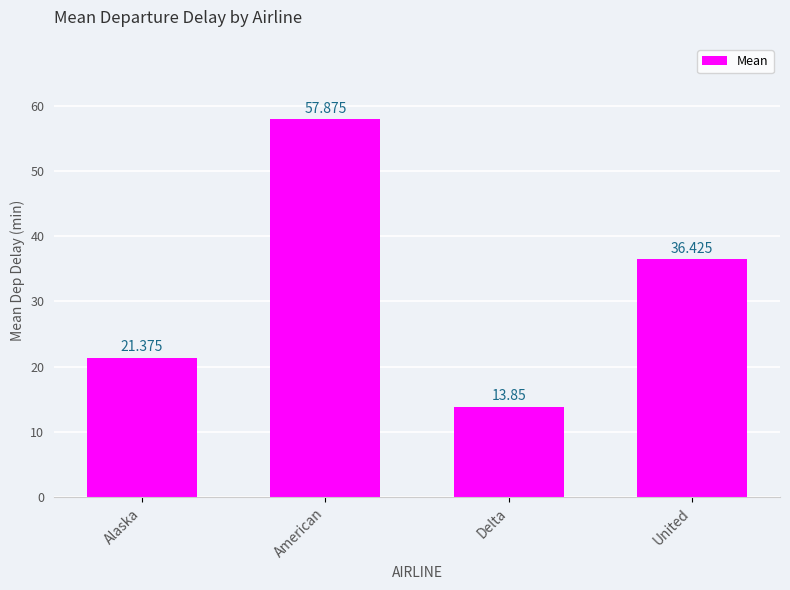

The chart shows a value of 36.4 at United. True or false?

True